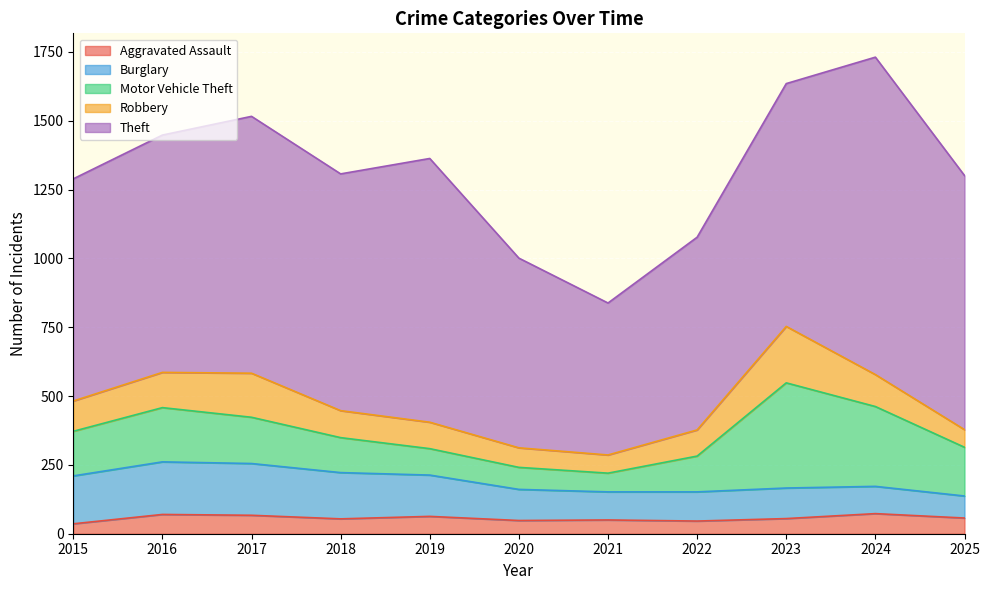

What are all the series names shown in the legend?

Aggravated Assault, Burglary, Motor Vehicle Theft, Robbery, Theft